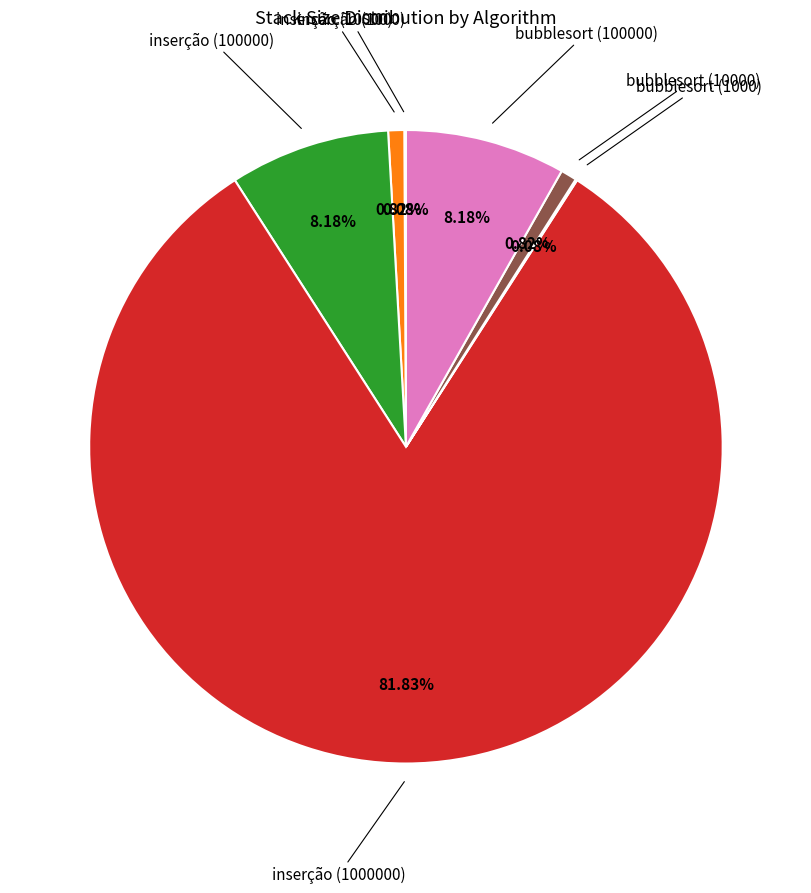

Does any single category account for the majority?

Yes